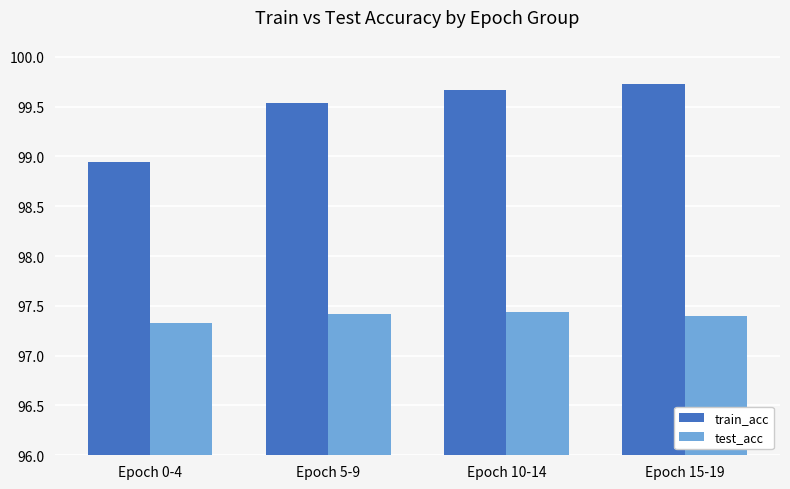

What is the difference between the train_acc values at Epoch 15-19 and Epoch 5-9?

0.2